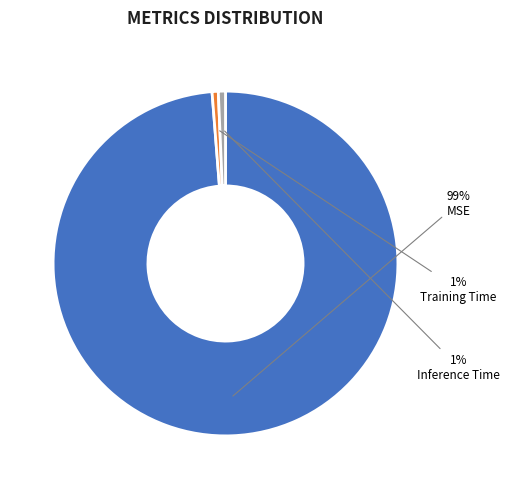

What percentage is the Training Time slice, to the nearest percent?

1%